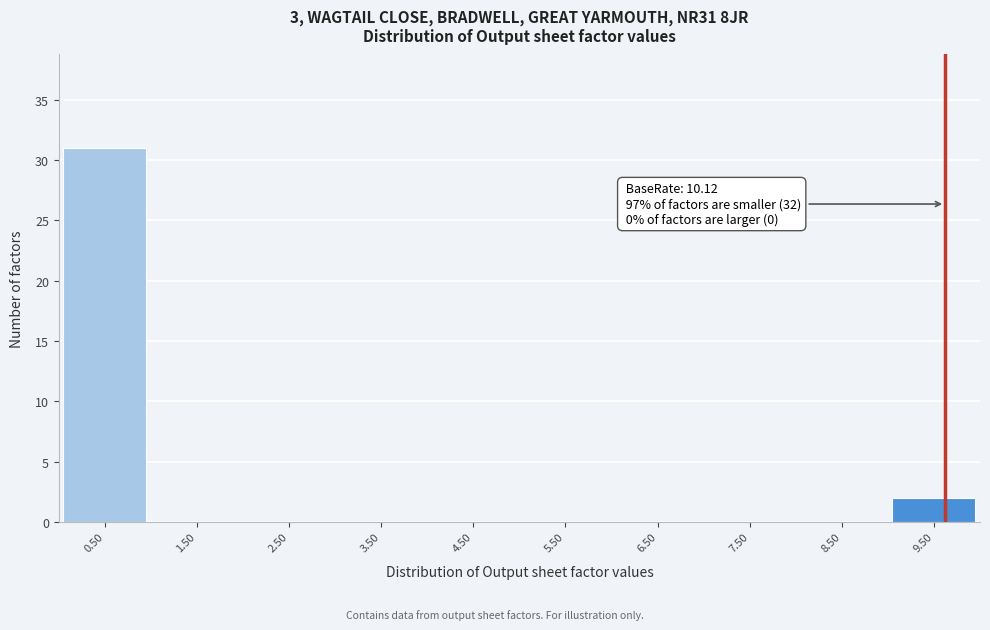

Reading left to right, transcribe all the data shown in this chart.

0.50=31	1.50=0	2.50=0	3.50=0	4.50=0	5.50=0	6.50=0	7.50=0	8.50=0	9.50=2